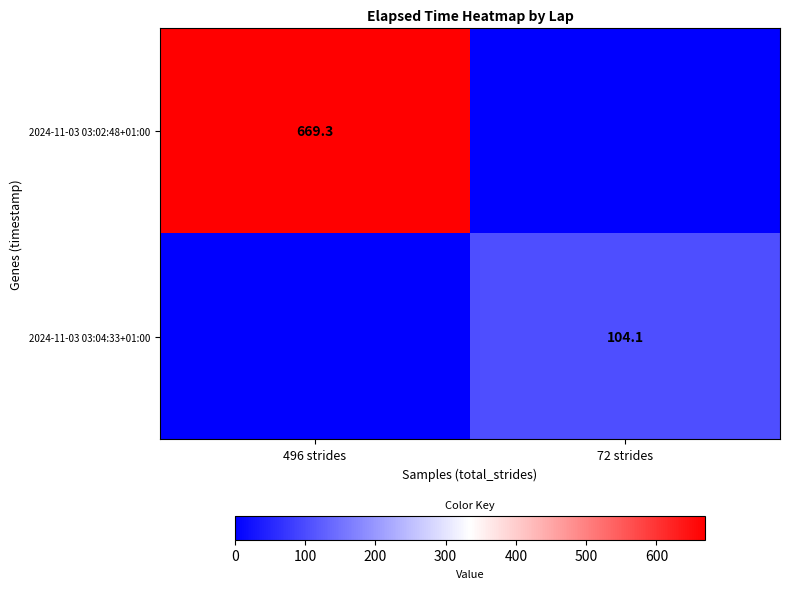

At which category is the sum across all series the highest?

496 strides